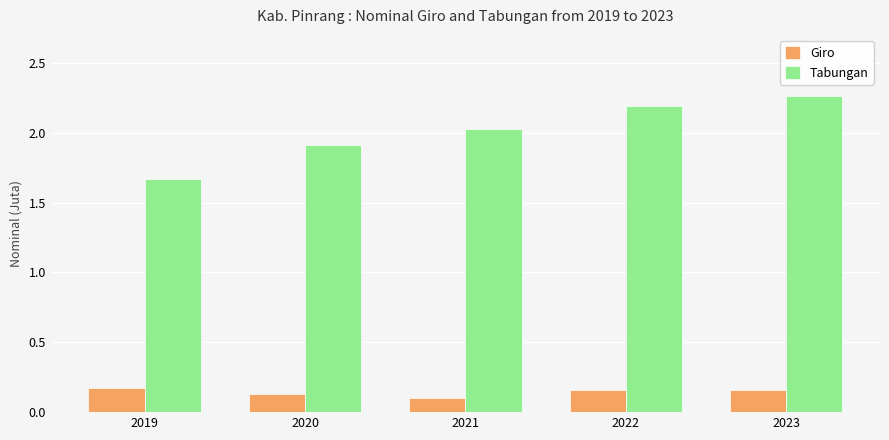

Which series has the largest total across all categories?

Tabungan